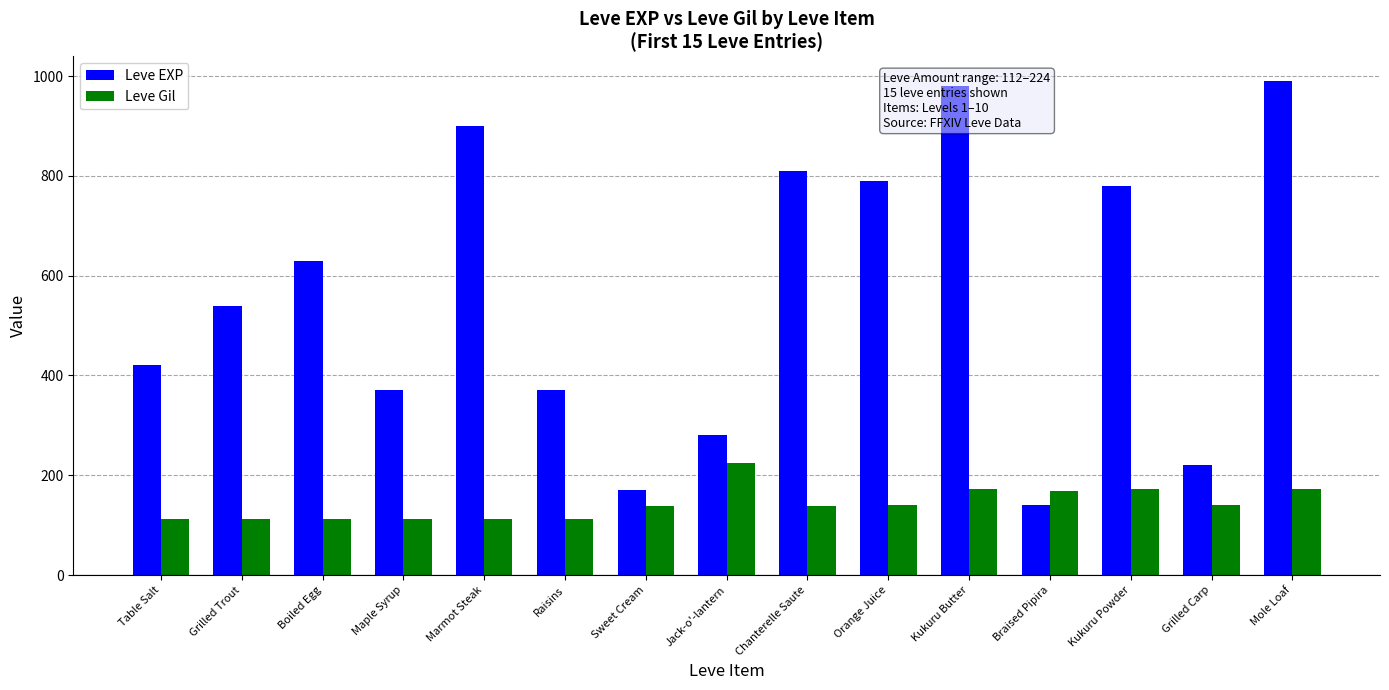

What is the label of the 1st bar from the left?

Table Salt